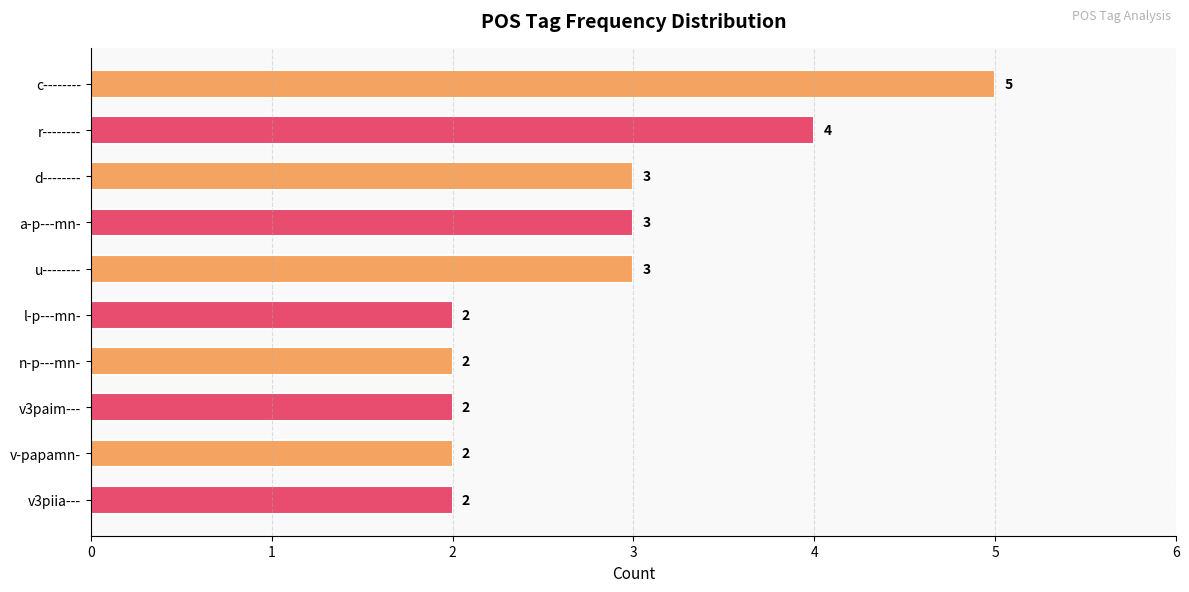

Count the number of data series in this chart.

1